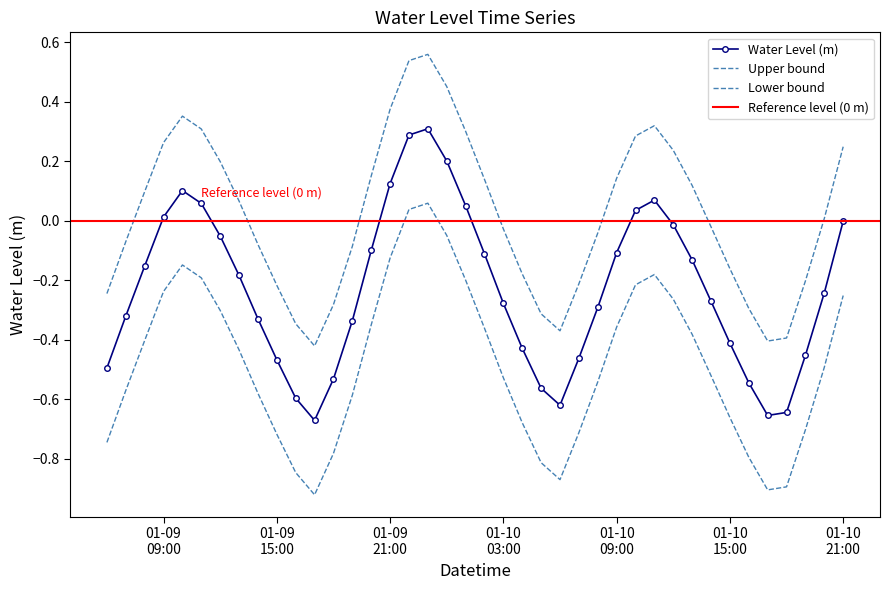

Is this an area chart (filled region under the line)?

No